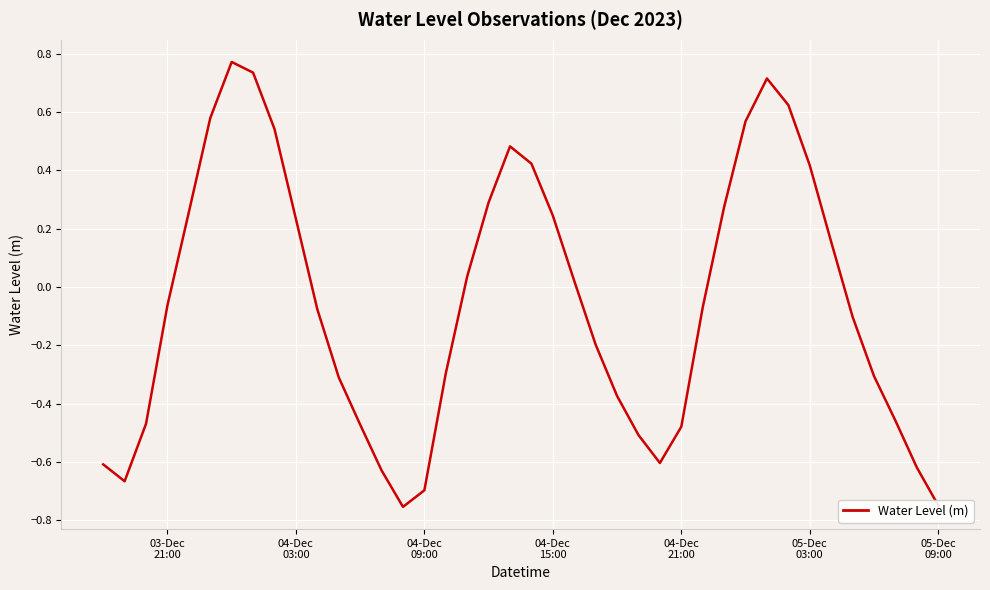

What is the difference between the maximum and minimum values?

1.5